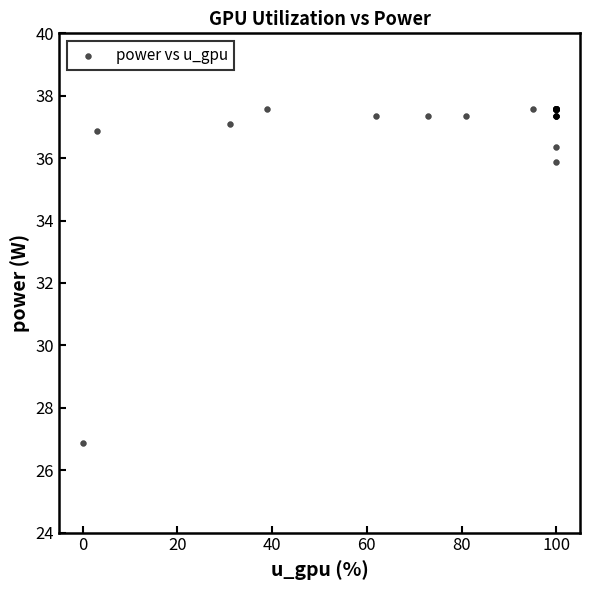

What Y value in the scatter plot is closest to 32?

35.9